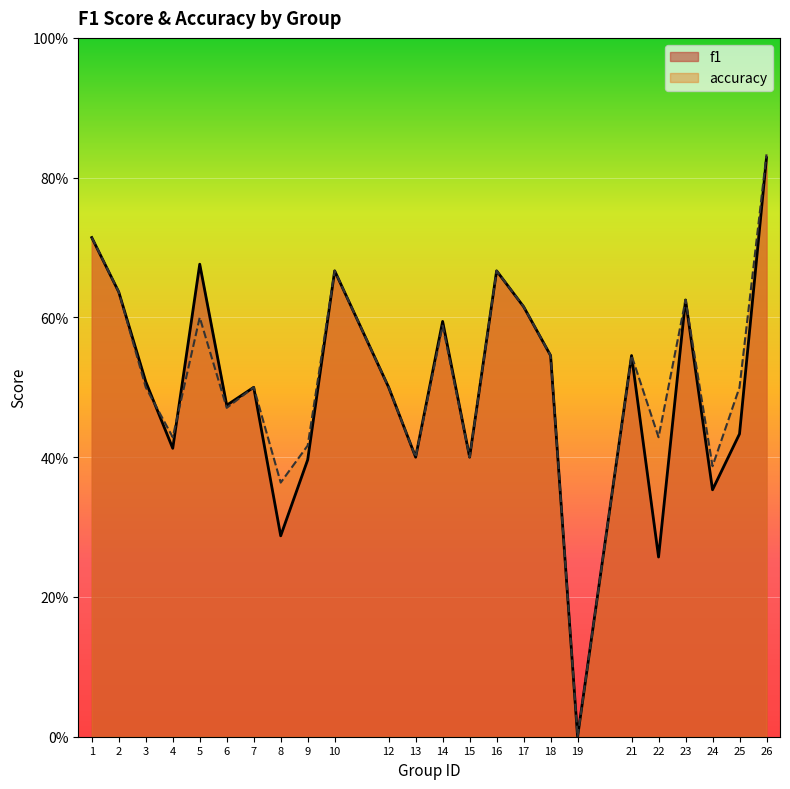

Where is accuracy nearest to the value 0?

19